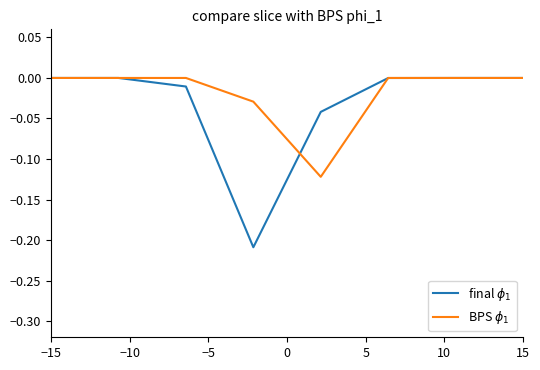

List the series in order of their overall mean, lowest first.

final $\phi_1$, BPS $\phi_1$